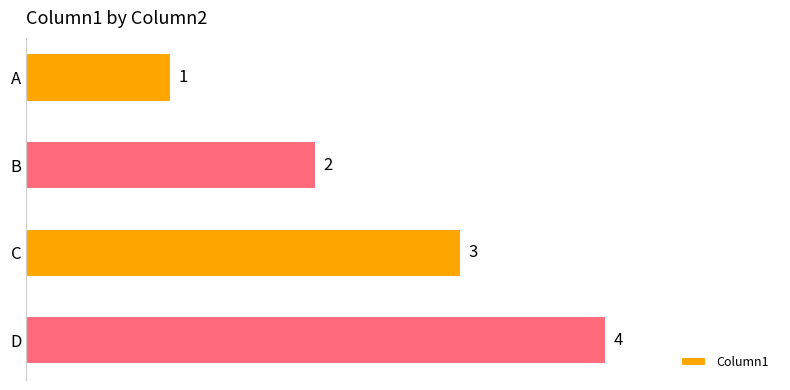

What is the value of the 1st bar from the top?

1